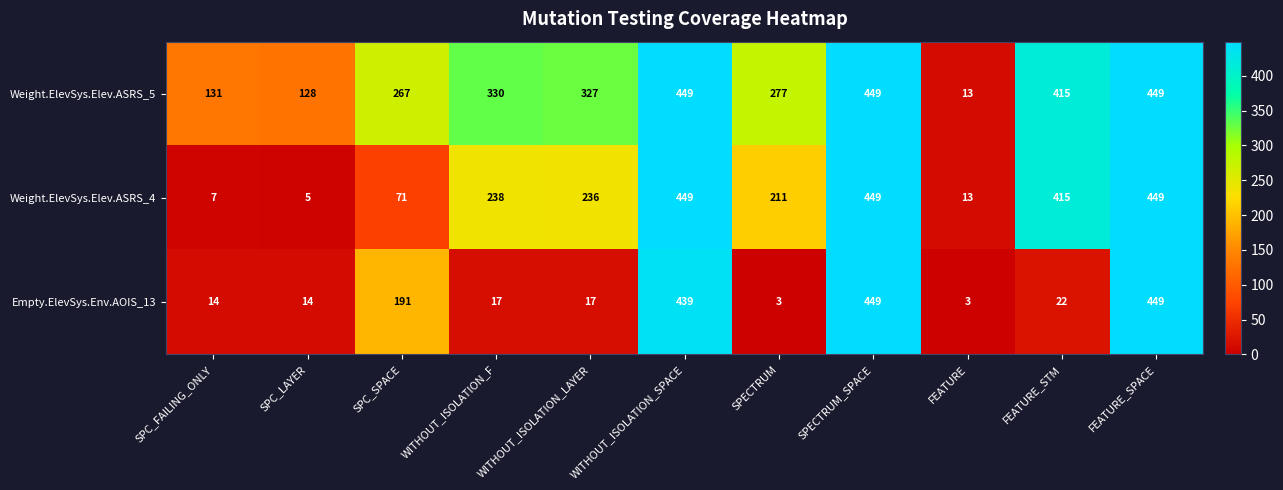

What is the total value across all series at FEATURE?

29